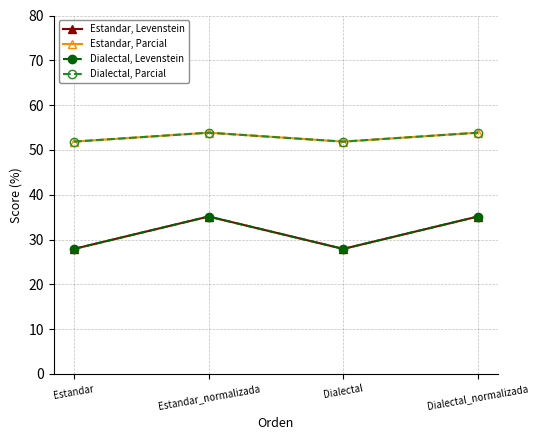

Reading right to left, transcribe all the data shown in this chart.

Estandar, Levenstein: 35.1	27.9	35.1	27.9
Estandar, Parcial: 53.8	51.9	53.8	51.9
Dialectal, Levenstein: 35.1	27.9	35.1	27.9
Dialectal, Parcial: 53.8	51.9	53.8	51.9